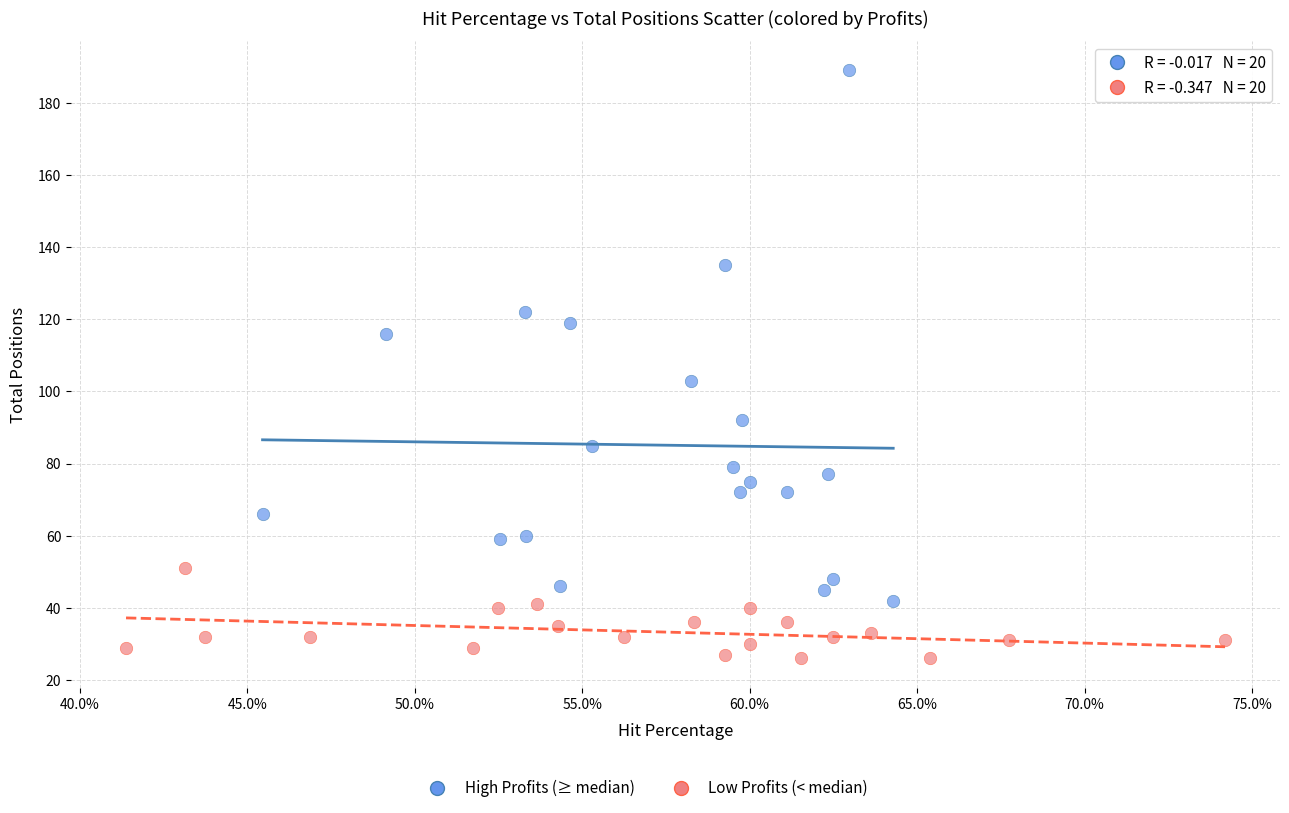

Which series reaches the minimum Y coordinate?

Low Profits (< median)